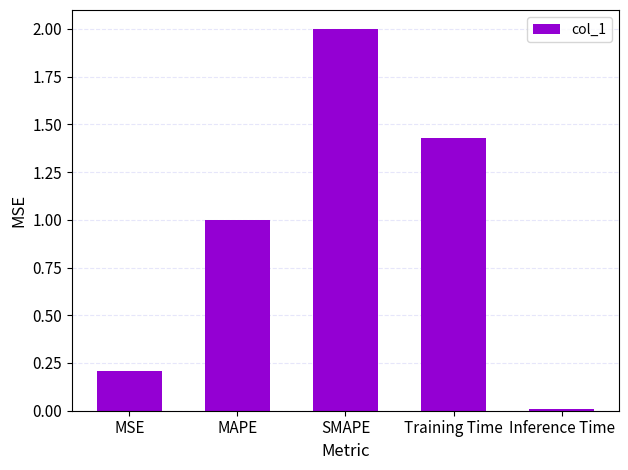

How many data points does each series have?

5